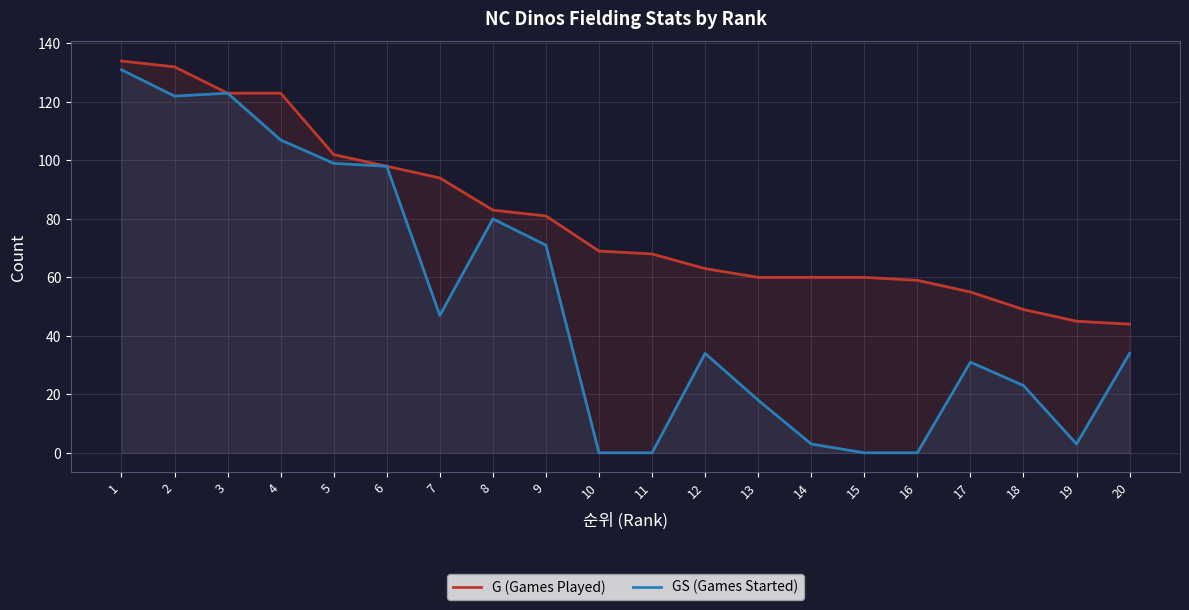

True or false: G (Games Played) has more than 1 interior local peaks.

False